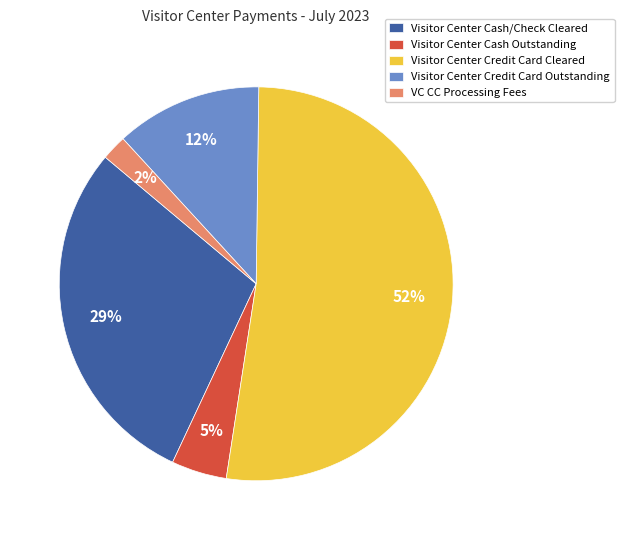

Do Visitor Center Credit Card Cleared and Visitor Center Credit Card Outstanding together represent more than half of the pie?

Yes